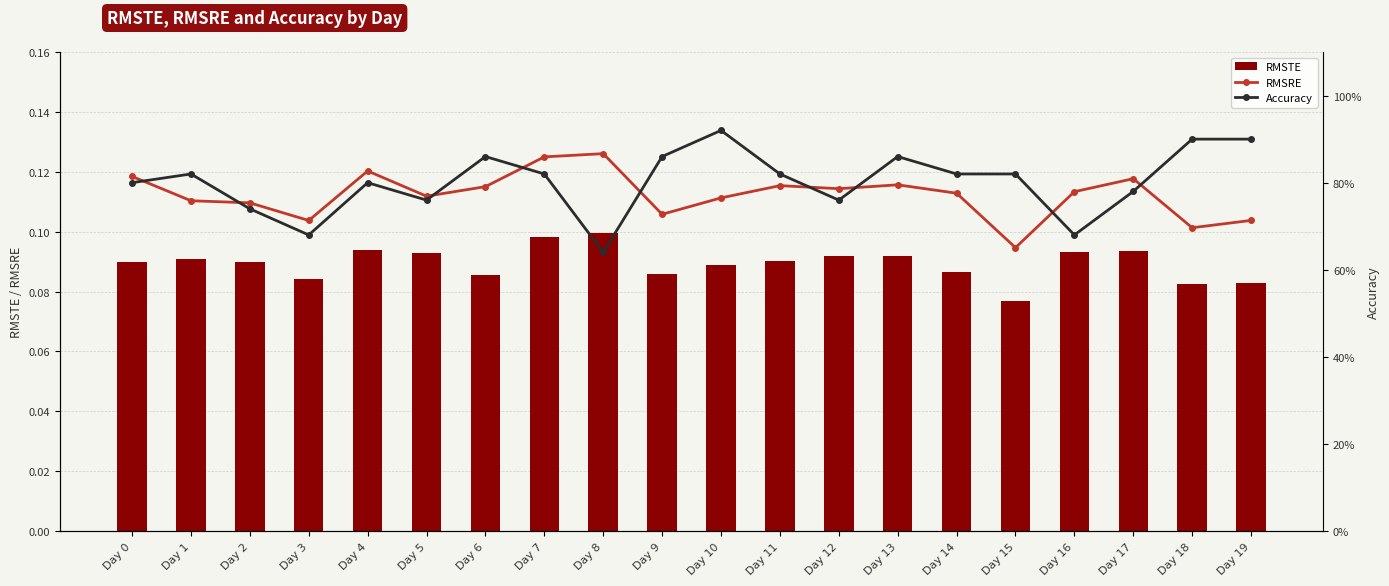

At which category does the chart reach its minimum across all series?

Day 15